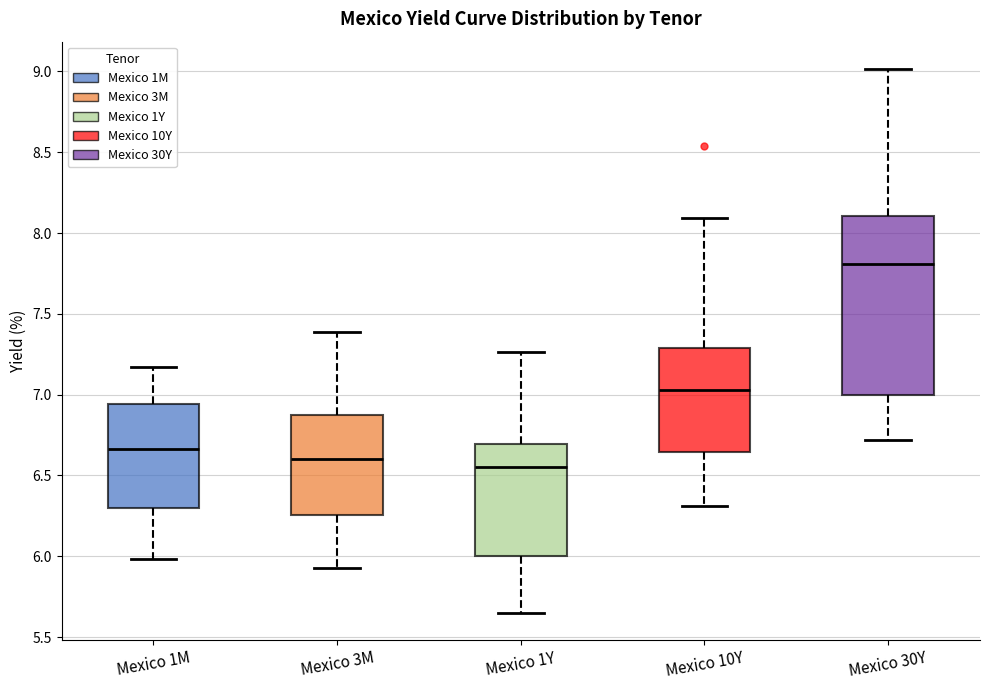

Which box's median line is the highest?

Mexico 30Y